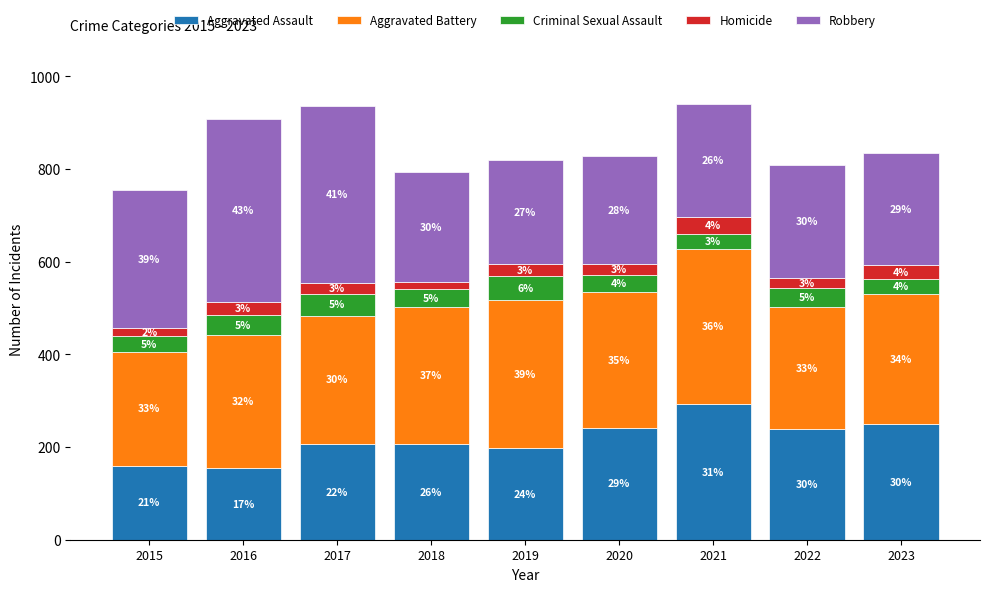

What is the sum of all Aggravated Battery values?

2601